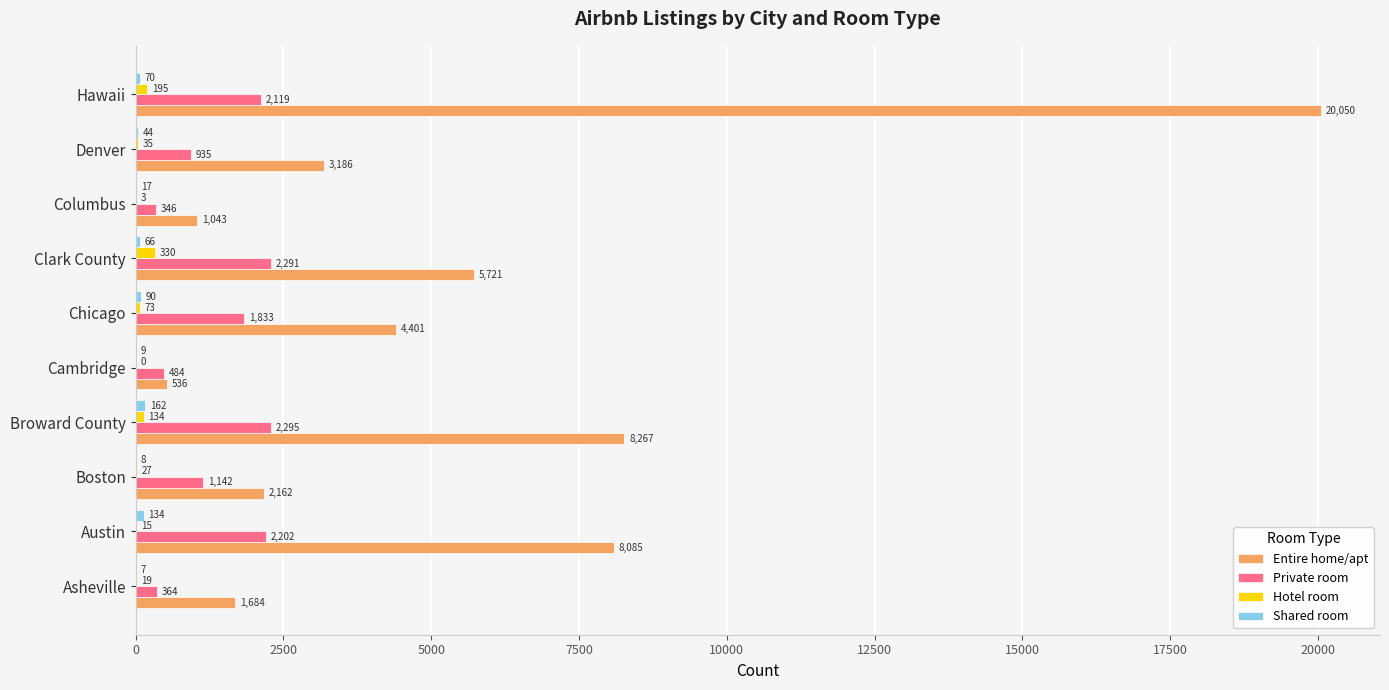

What is the greatest value displayed?

20050